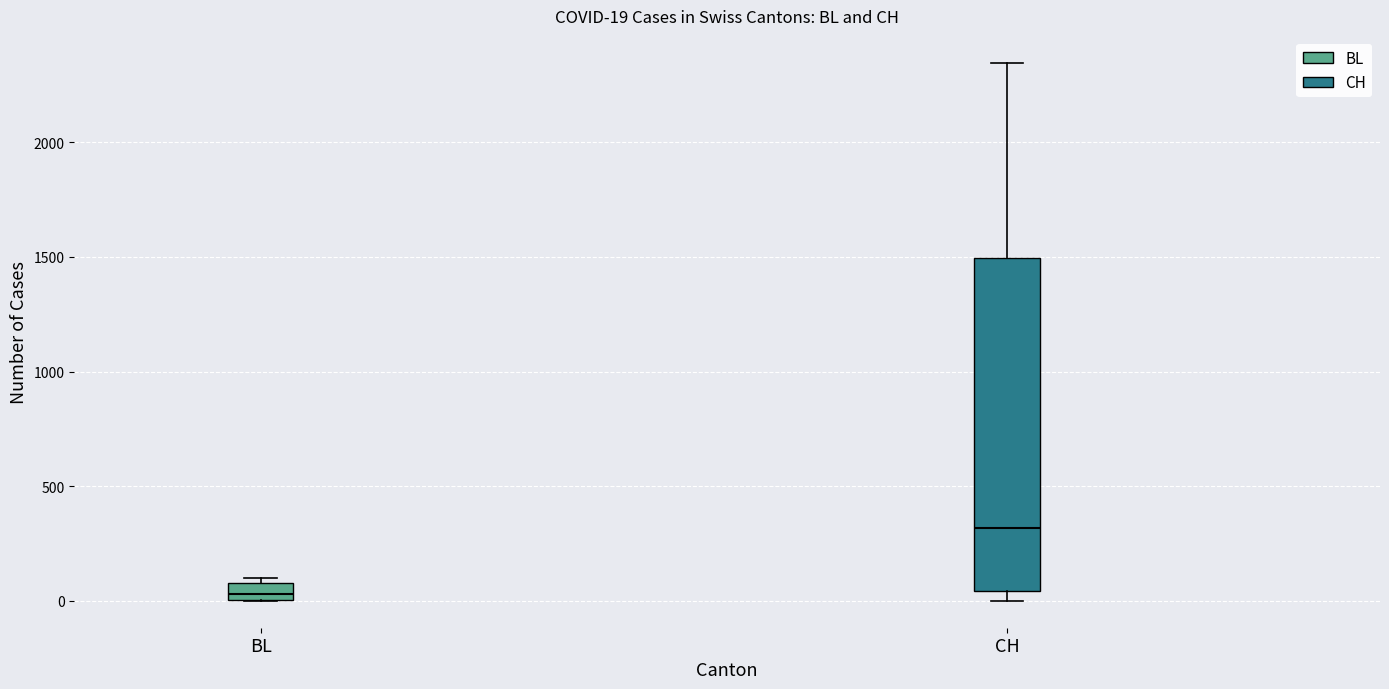

Comparing the boxes themselves (not the whiskers), which one is the tallest?

CH